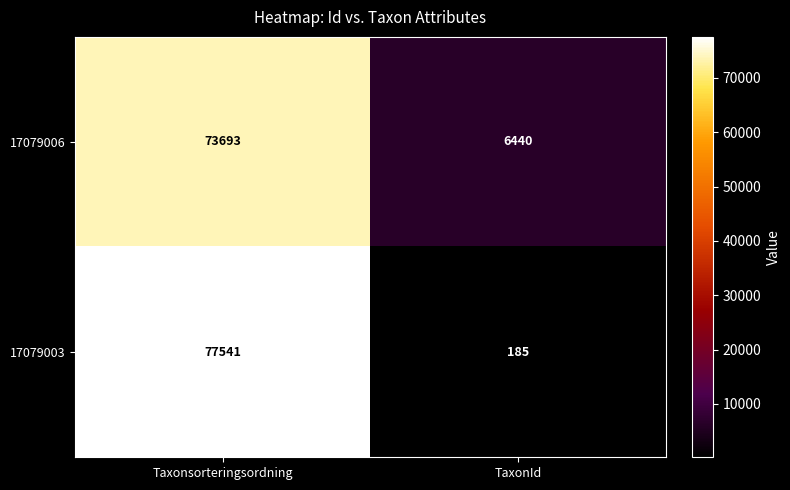

List the series in order of their overall mean, lowest first.

17079003, 17079006